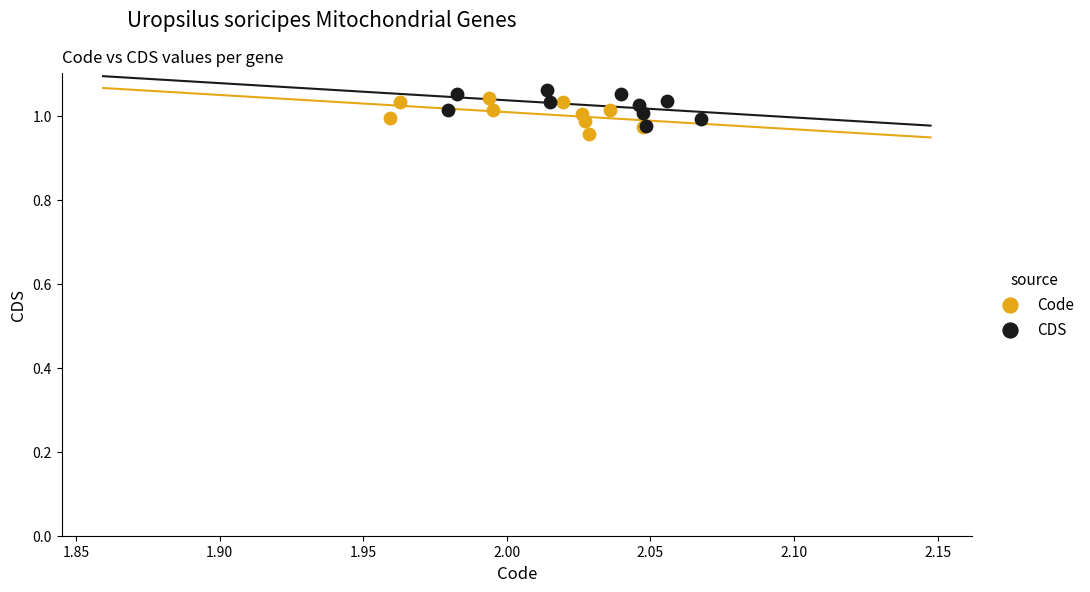

What are all the series names shown in the legend?

Code, CDS